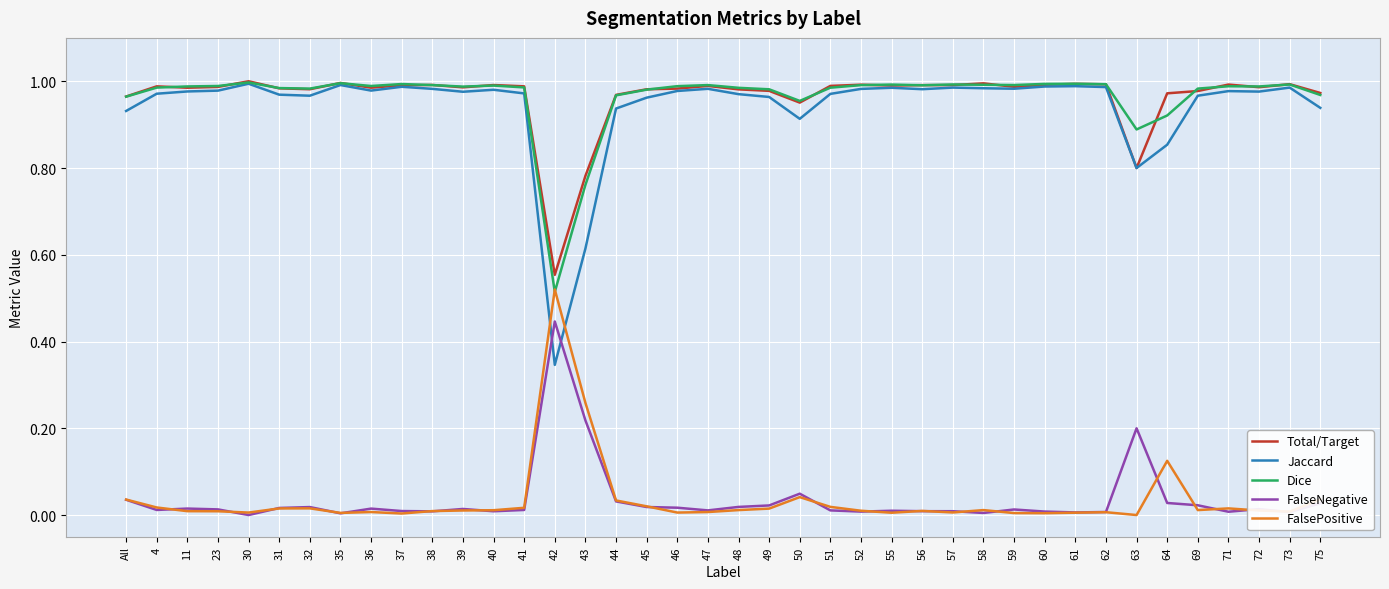

True or false: FalseNegative and Total/Target cross at least once.

False